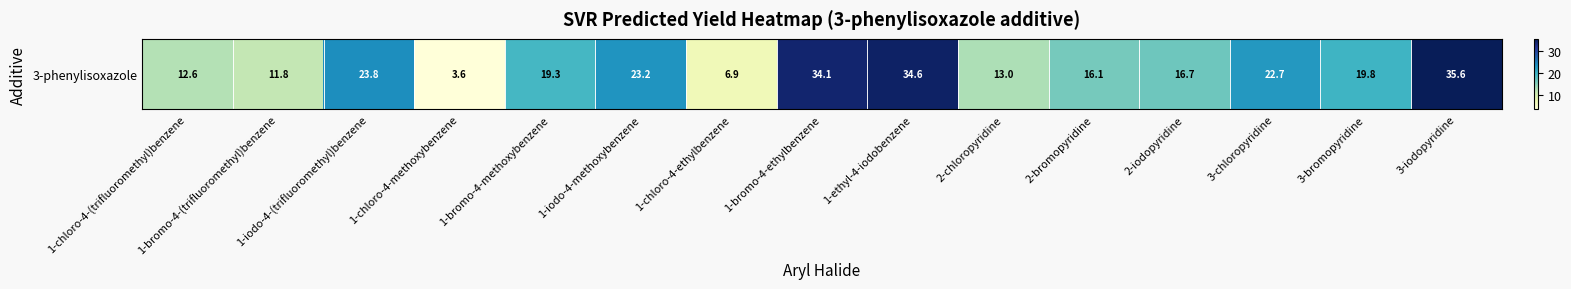

Reading right to left, transcribe all the data shown in this chart.

3-iodopyridine=35.6	3-bromopyridine=19.8	3-chloropyridine=22.7	2-iodopyridine=16.7	2-bromopyridine=16.1	2-chloropyridine=13.0	1-ethyl-4-iodobenzene=34.6	1-bromo-4-ethylbenzene=34.1	1-chloro-4-ethylbenzene=6.9	1-iodo-4-methoxybenzene=23.2	1-bromo-4-methoxybenzene=19.3	1-chloro-4-methoxybenzene=3.6	1-iodo-4-(trifluoromethyl)benzene=23.8	1-bromo-4-(trifluoromethyl)benzene=11.8	1-chloro-4-(trifluoromethyl)benzene=12.6